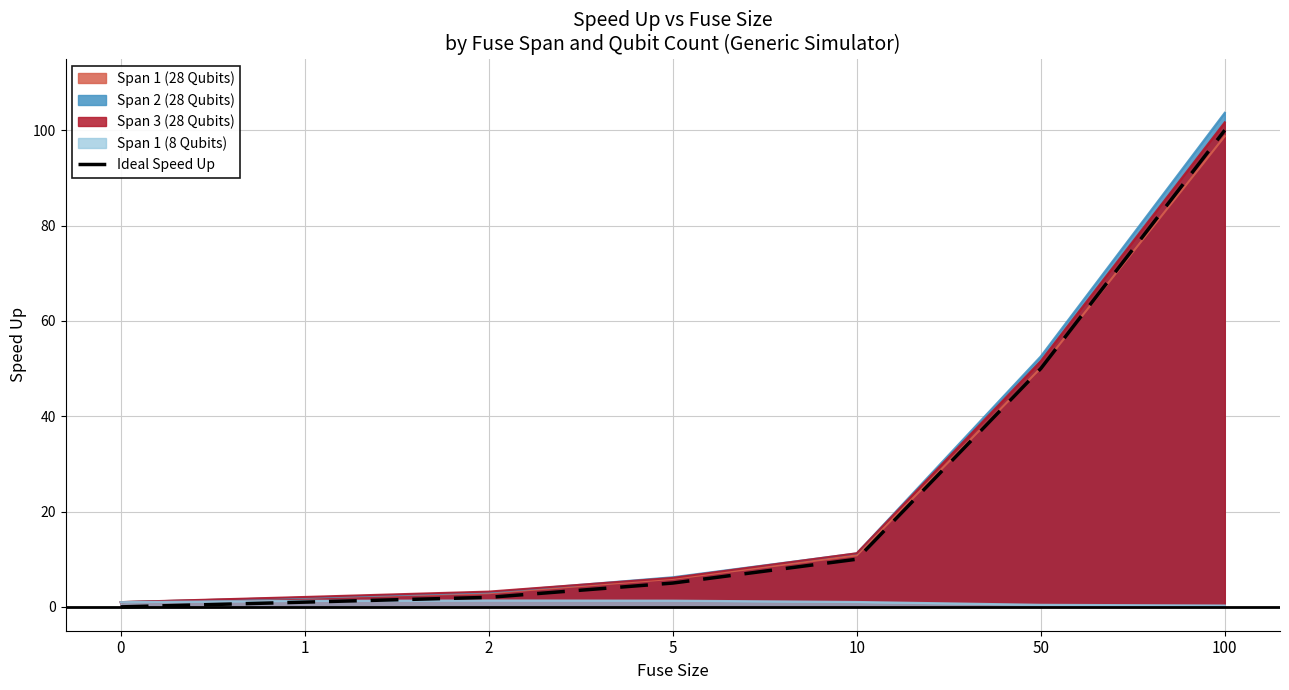

Which has a higher value, 50 or 0?

50